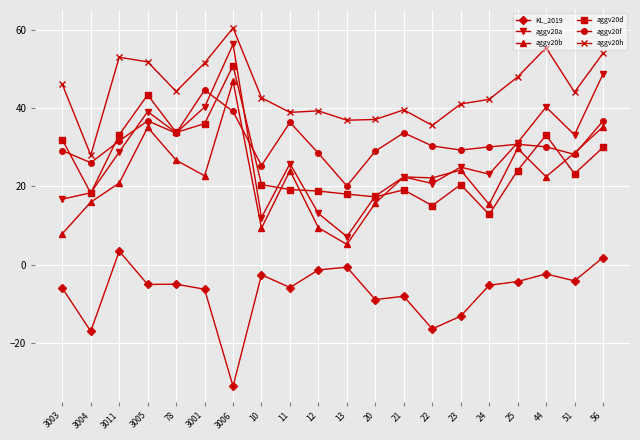

Is it true that aggv20a equals 17.0 at 12?

False